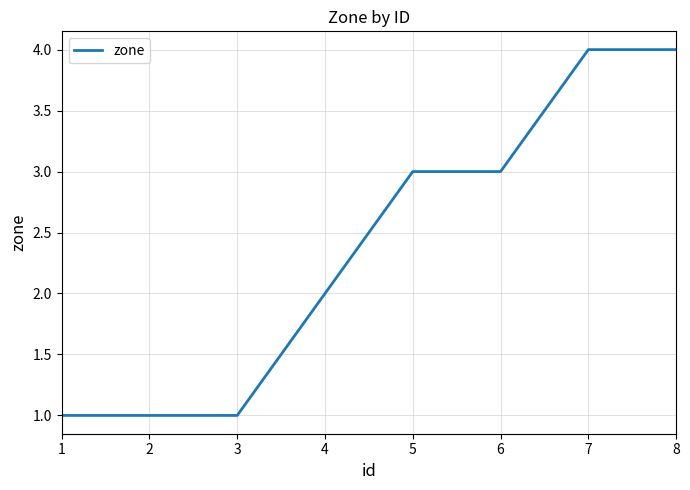

Is this an area chart (filled region under the line)?

No